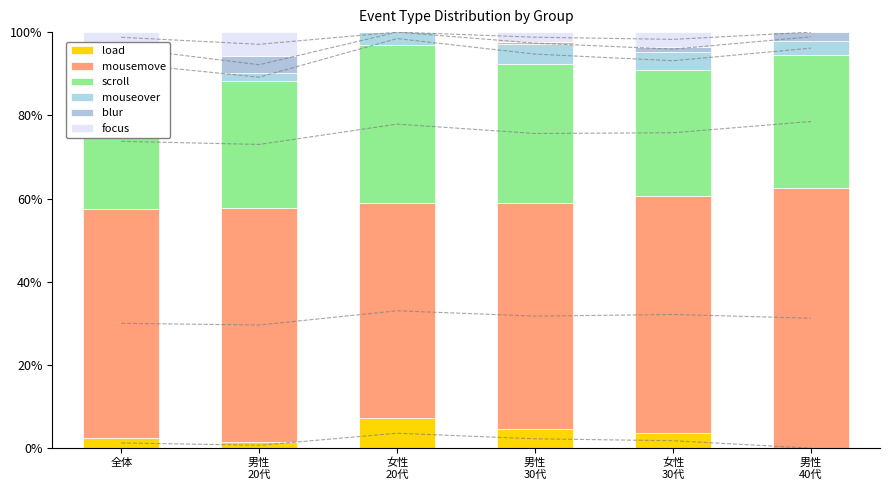

At how many categories does at least one series exceed 21?

6